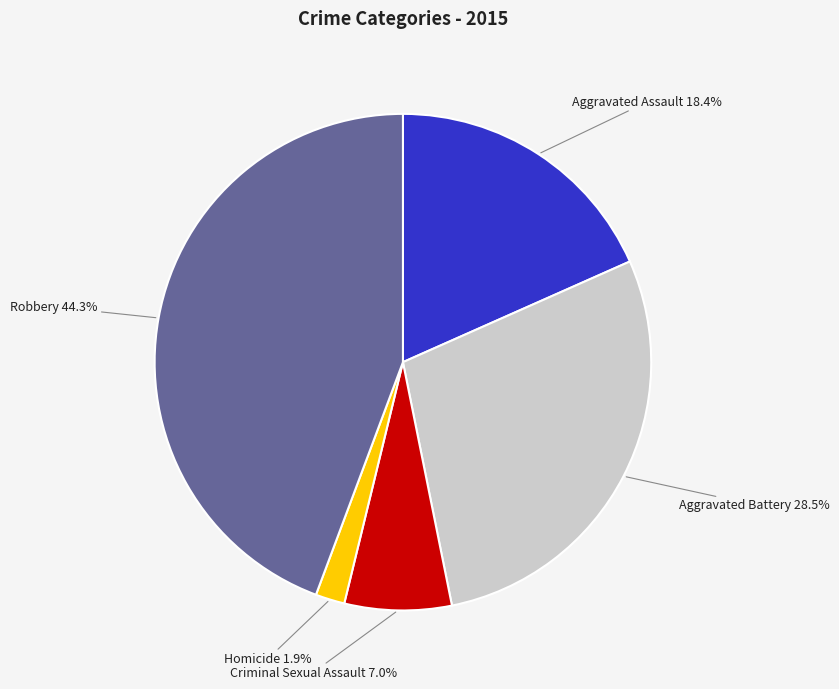

Rank the categories by value from highest to lowest.

Robbery, Aggravated Battery, Aggravated Assault, Criminal Sexual Assault, Homicide